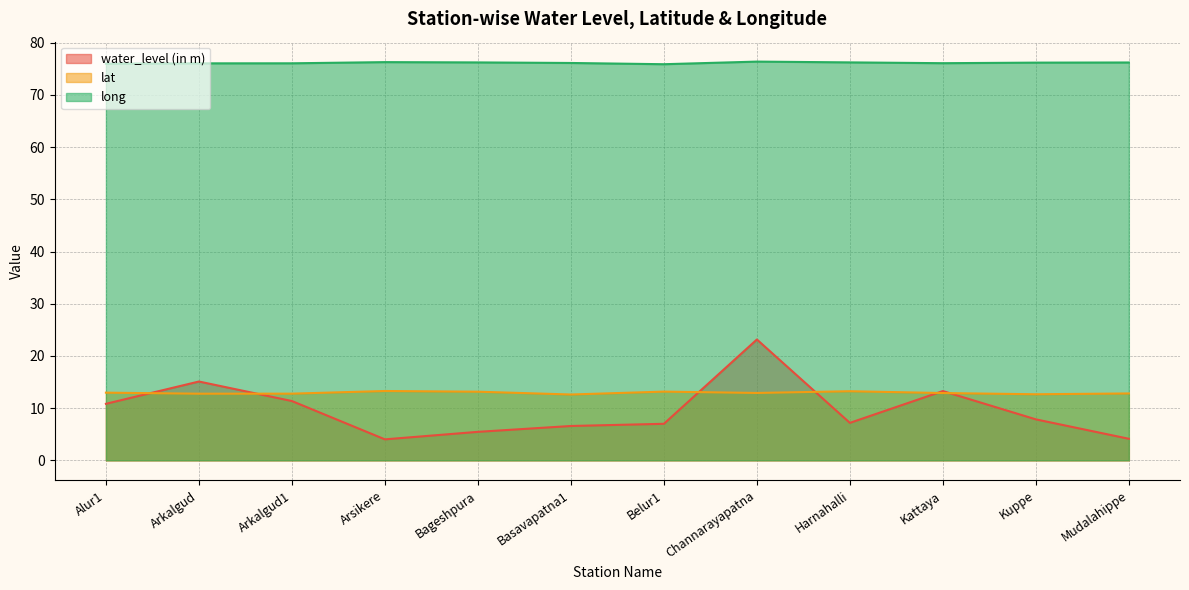

True or false: long has a value of 47.8 at Kattaya.

False